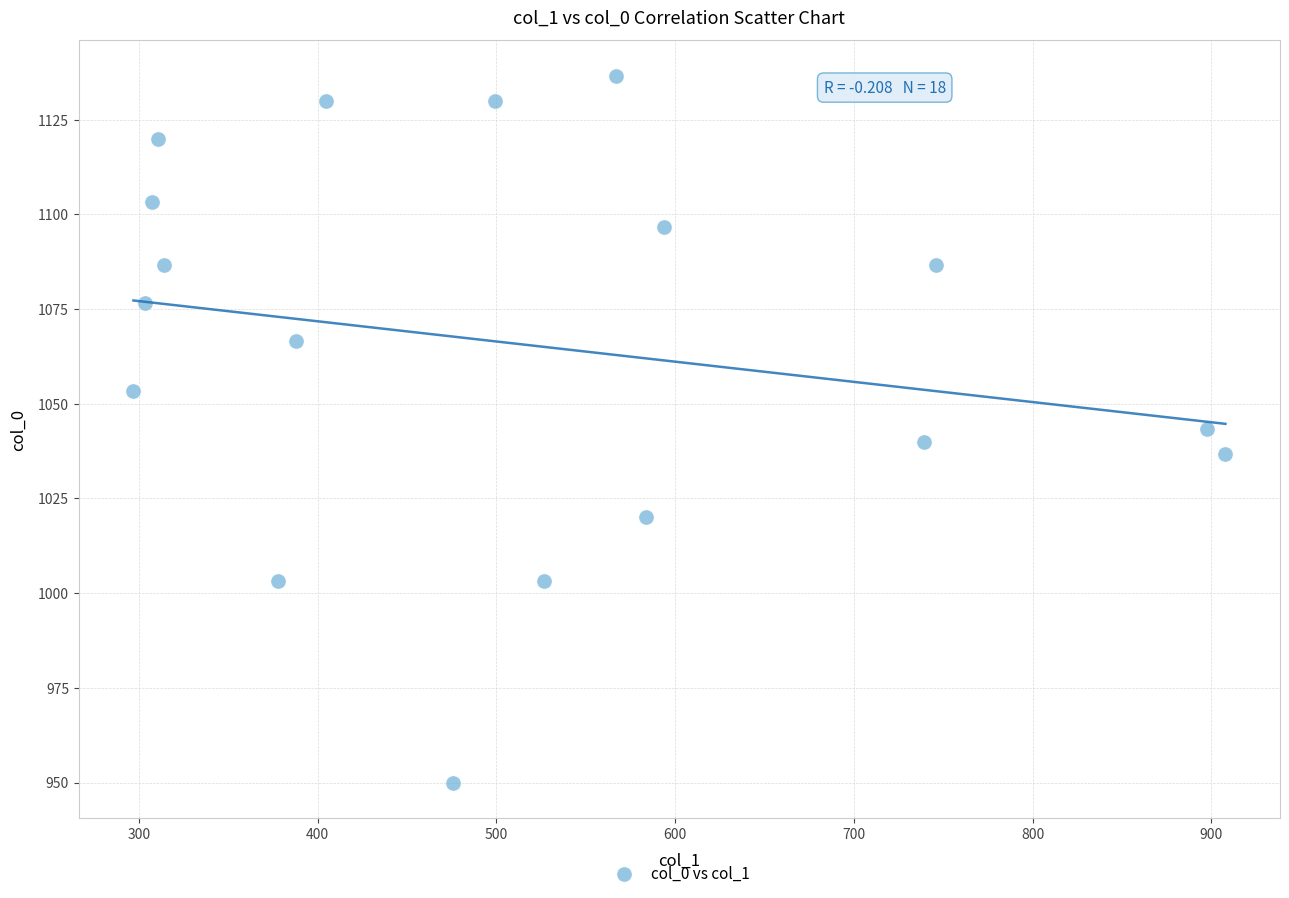

What is the range of Y values (max minus min)?

186.7